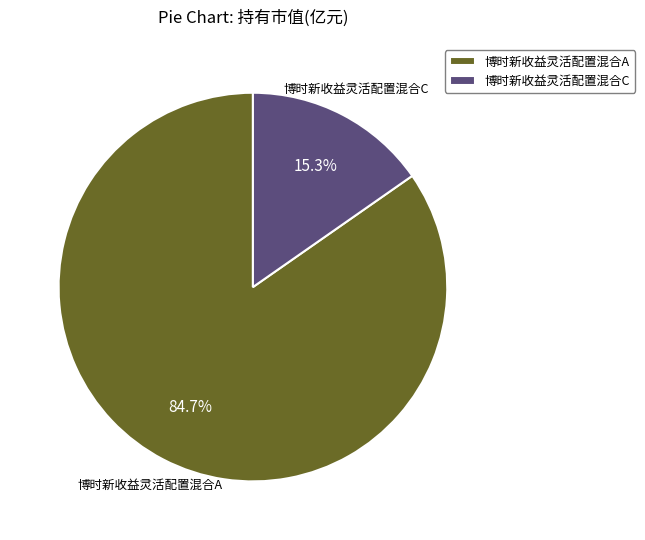

Which has a higher value, 博时新收益灵活配置混合C or 博时新收益灵活配置混合A?

博时新收益灵活配置混合A